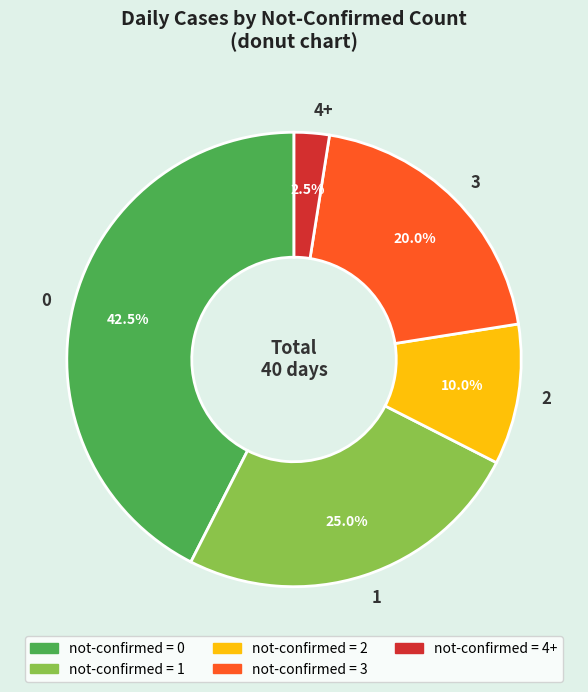

Count the number of slices in the pie.

5